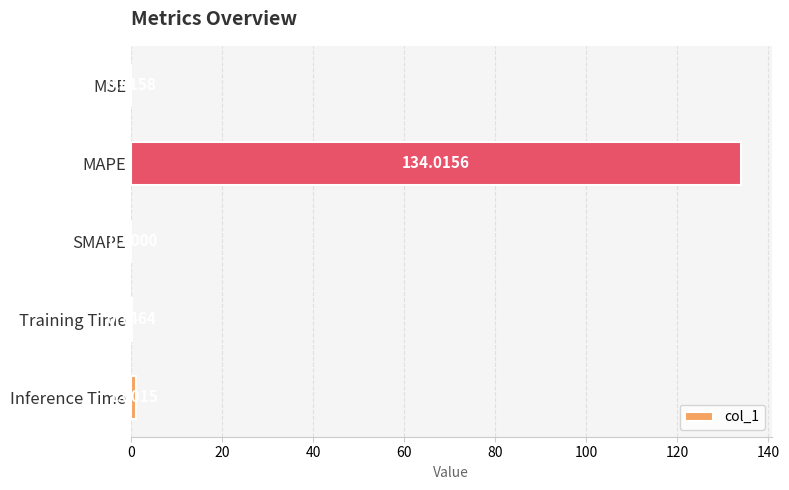

Are the bars horizontal?

Yes